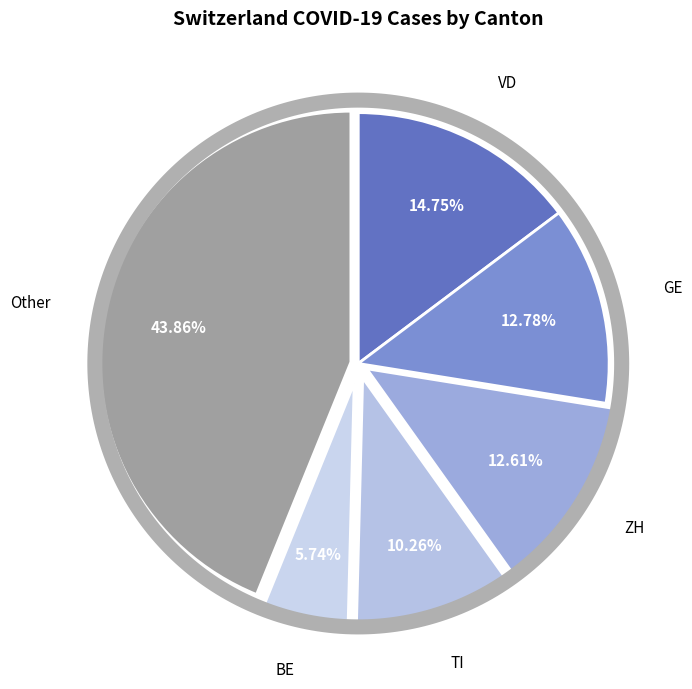

The UR slice represents 11% of the pie. True or false?

False